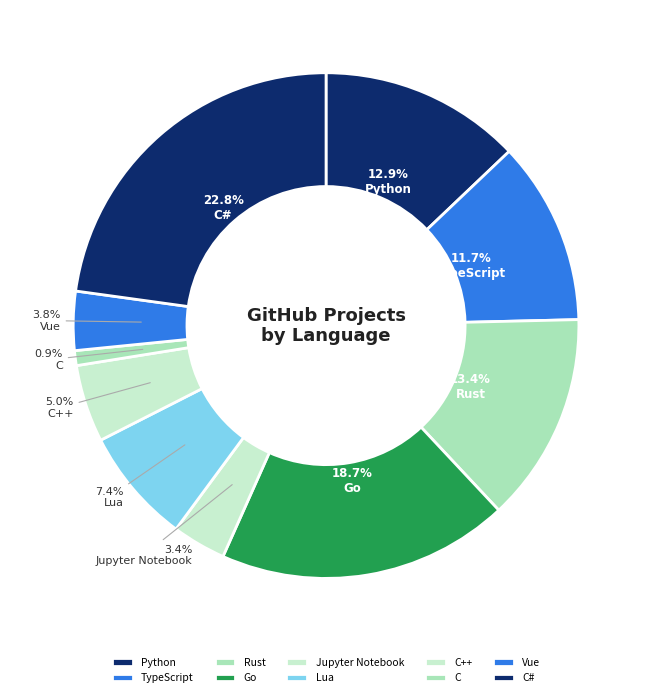

To the nearest percent, what portion does Go represent?

19%